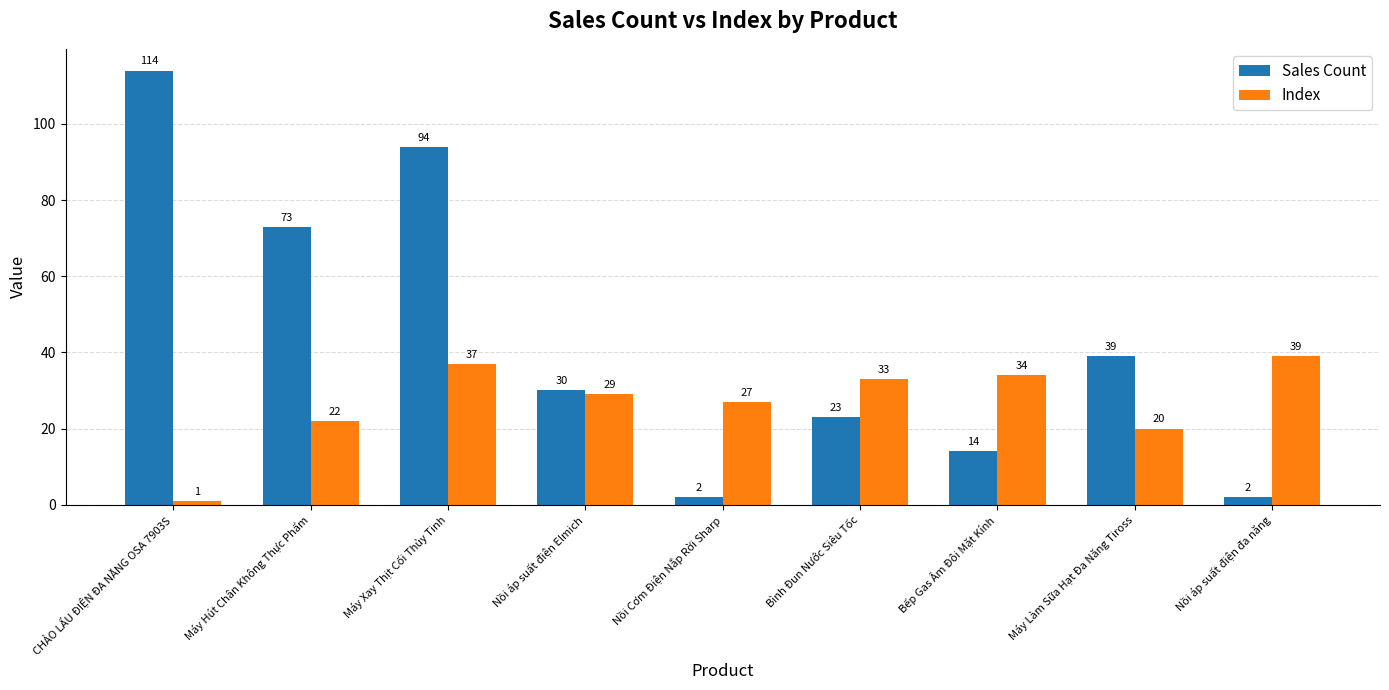

Which series has the widest spread of values?

Sales Count